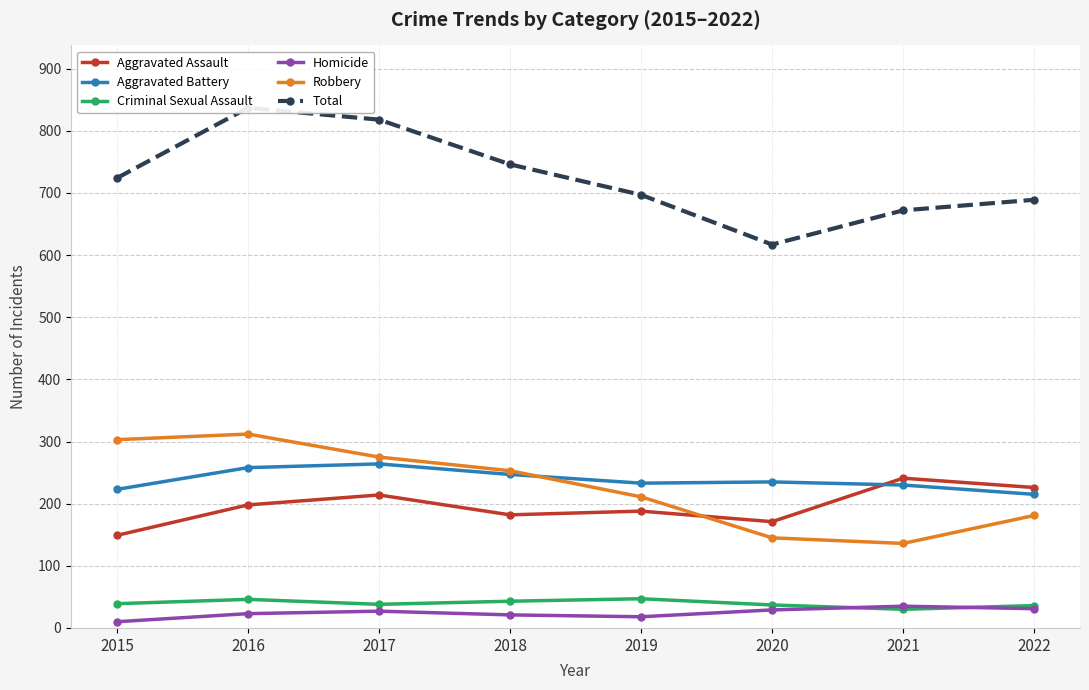

What is the maximum value for Homicide?

35